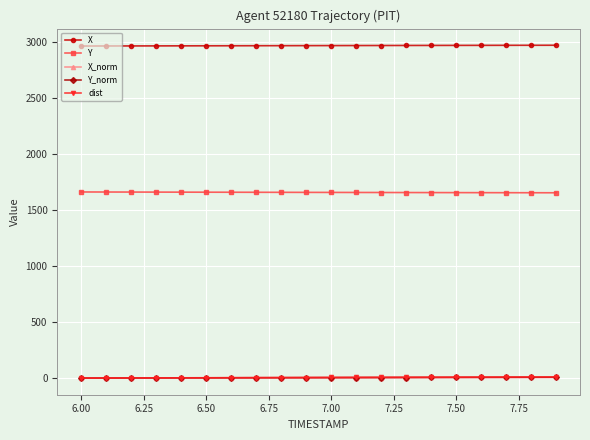

Which series has the largest total across all categories?

X